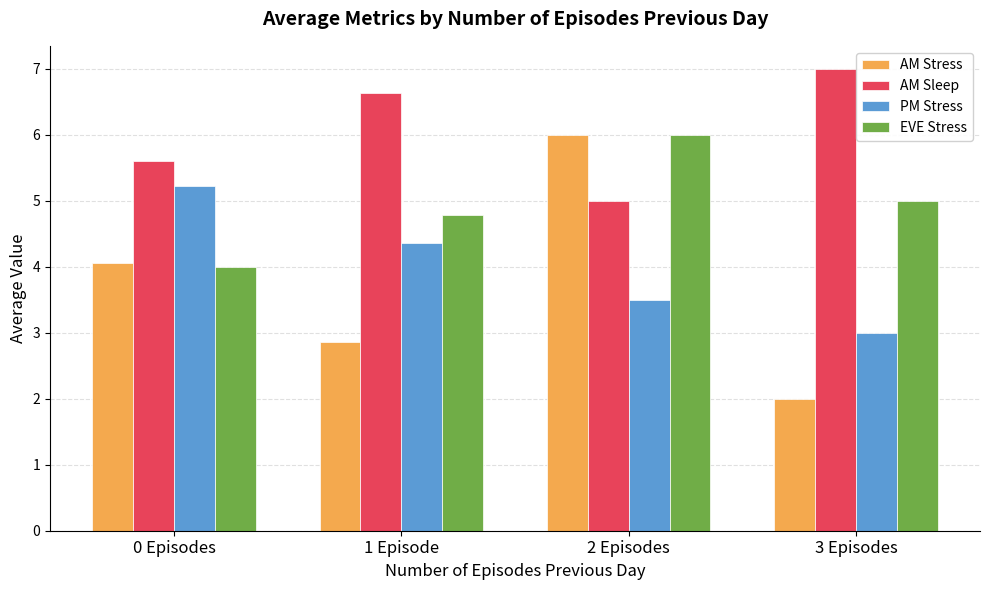

What value does the AM Sleep series have at 2 Episodes?

5.0